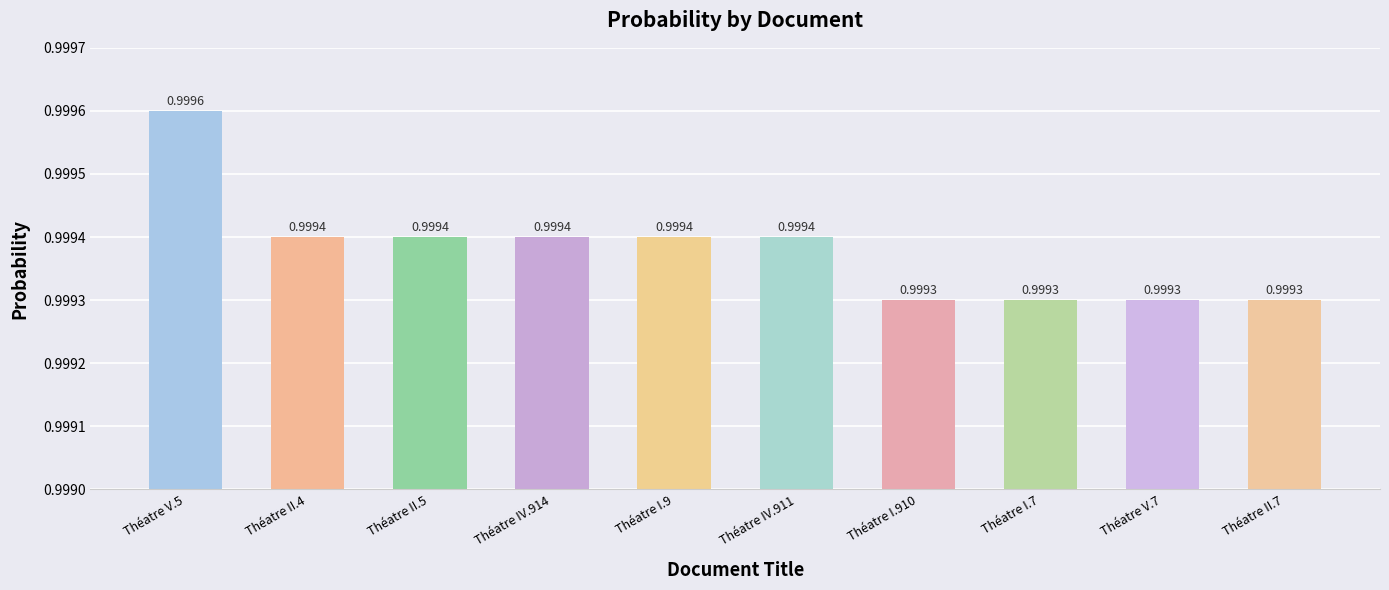

What is the average value?

1.0